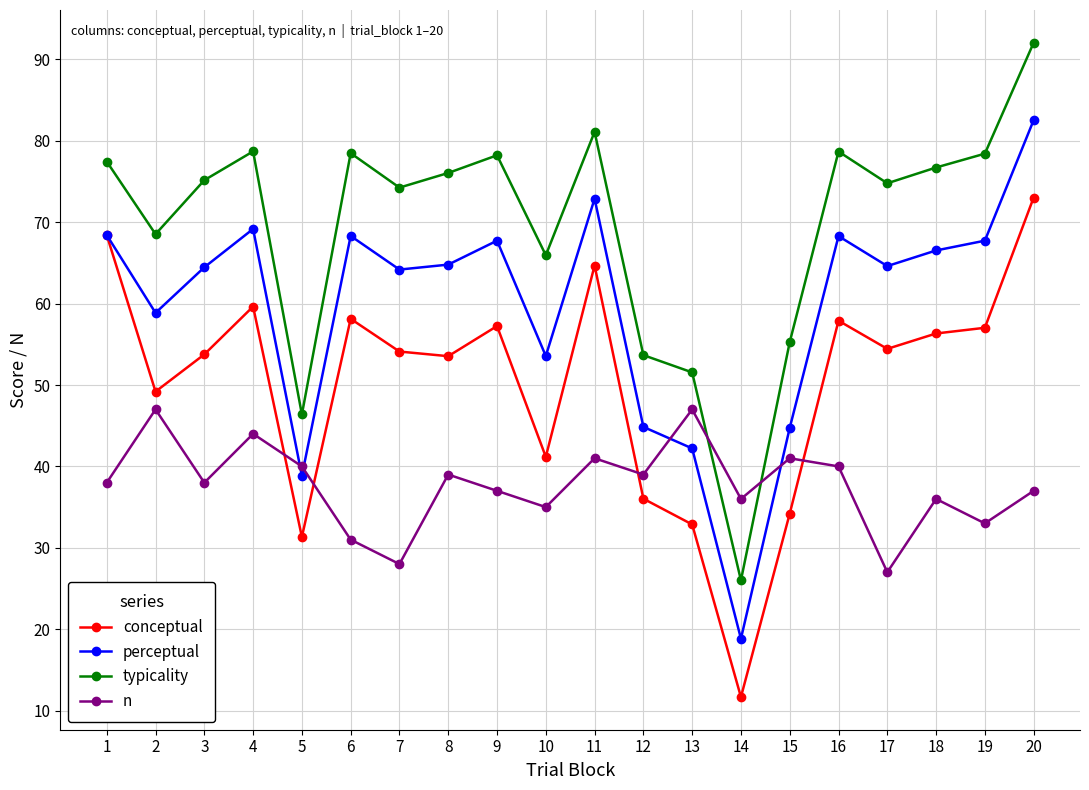

What is the spread (max minus min) of values at 13?

18.7